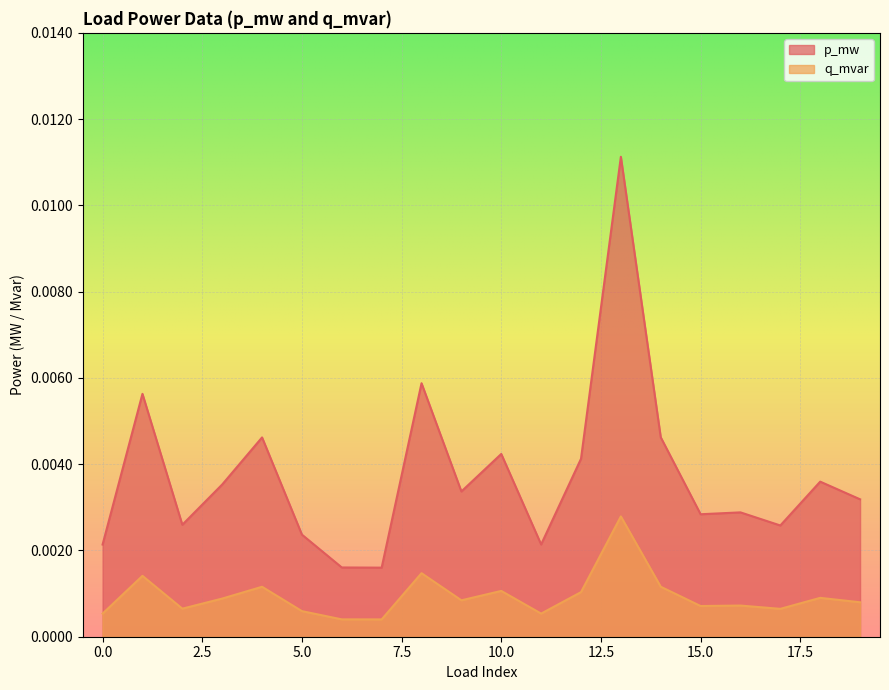

Where is the first local minimum for q_mvar?

2